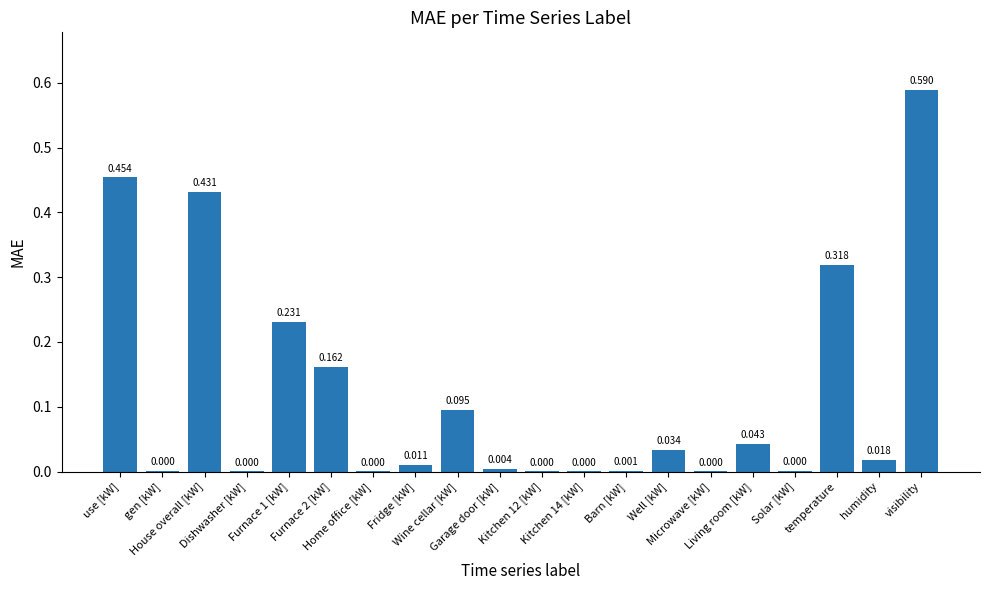

Count the number of data series in this chart.

1